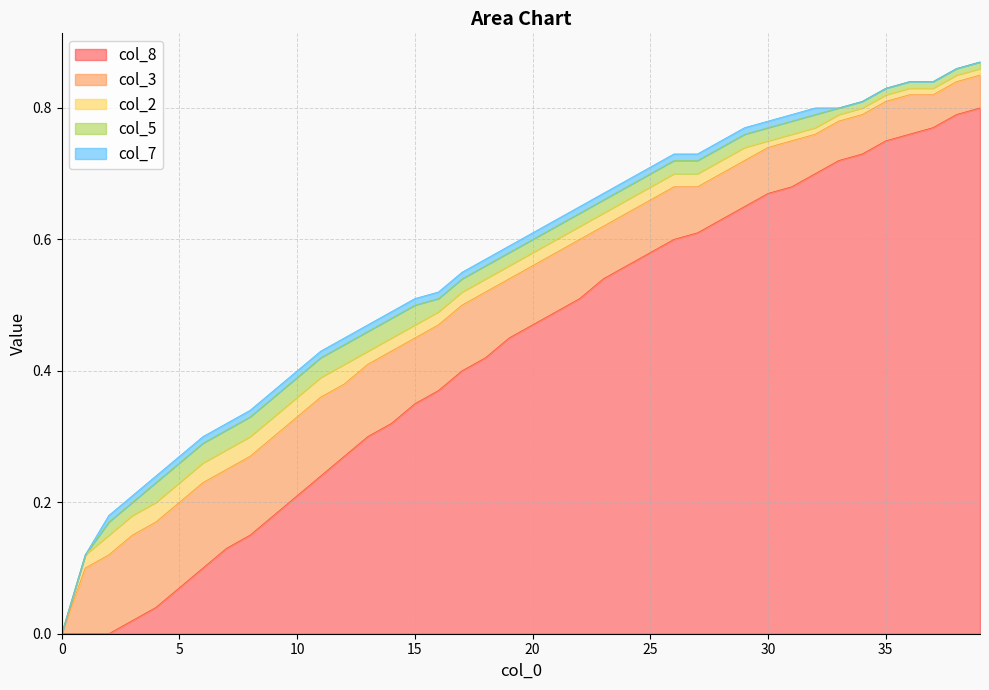

Reading left to right, transcribe all the data shown in this chart.

col_8: 0=0.0	1=0.0	2=0.0	3=0.0	4=0.0	5=0.1	6=0.1	7=0.1	8=0.1	9=0.2	10=0.2	11=0.2	12=0.3	13=0.3	14=0.3	15=0.3	16=0.4	17=0.4	18=0.4	19=0.5	20=0.5	21=0.5	22=0.5	23=0.5	24=0.6	25=0.6	26=0.6	27=0.6	28=0.6	29=0.7	30=0.7	31=0.7	32=0.7	33=0.7	34=0.7	35=0.8	36=0.8	37=0.8	38=0.8	39=0.8
col_3: 0=0.0	1=0.1	2=0.1	3=0.1	4=0.1	5=0.1	6=0.1	7=0.1	8=0.1	9=0.1	10=0.1	11=0.1	12=0.1	13=0.1	14=0.1	15=0.1	16=0.1	17=0.1	18=0.1	19=0.1	20=0.1	21=0.1	22=0.1	23=0.1	24=0.1	25=0.1	26=0.1	27=0.1	28=0.1	29=0.1	30=0.1	31=0.1	32=0.1	33=0.1	34=0.1	35=0.1	36=0.1	37=0.1	38=0.1	39=0.1
col_2: 0=0.0	1=0.0	2=0.0	3=0.0	4=0.0	5=0.0	6=0.0	7=0.0	8=0.0	9=0.0	10=0.0	11=0.0	12=0.0	13=0.0	14=0.0	15=0.0	16=0.0	17=0.0	18=0.0	19=0.0	20=0.0	21=0.0	22=0.0	23=0.0	24=0.0	25=0.0	26=0.0	27=0.0	28=0.0	29=0.0	30=0.0	31=0.0	32=0.0	33=0.0	34=0.0	35=0.0	36=0.0	37=0.0	38=0.0	39=0.0
col_5: 0=0.0	1=0.0	2=0.0	3=0.0	4=0.0	5=0.0	6=0.0	7=0.0	8=0.0	9=0.0	10=0.0	11=0.0	12=0.0	13=0.0	14=0.0	15=0.0	16=0.0	17=0.0	18=0.0	19=0.0	20=0.0	21=0.0	22=0.0	23=0.0	24=0.0	25=0.0	26=0.0	27=0.0	28=0.0	29=0.0	30=0.0	31=0.0	32=0.0	33=0.0	34=0.0	35=0.0	36=0.0	37=0.0	38=0.0	39=0.0
col_7: 0=0.0	1=0.0	2=0.0	3=0.0	4=0.0	5=0.0	6=0.0	7=0.0	8=0.0	9=0.0	10=0.0	11=0.0	12=0.0	13=0.0	14=0.0	15=0.0	16=0.0	17=0.0	18=0.0	19=0.0	20=0.0	21=0.0	22=0.0	23=0.0	24=0.0	25=0.0	26=0.0	27=0.0	28=0.0	29=0.0	30=0.0	31=0.0	32=0.0	33=0.0	34=0.0	35=0.0	36=0.0	37=0.0	38=0.0	39=0.0